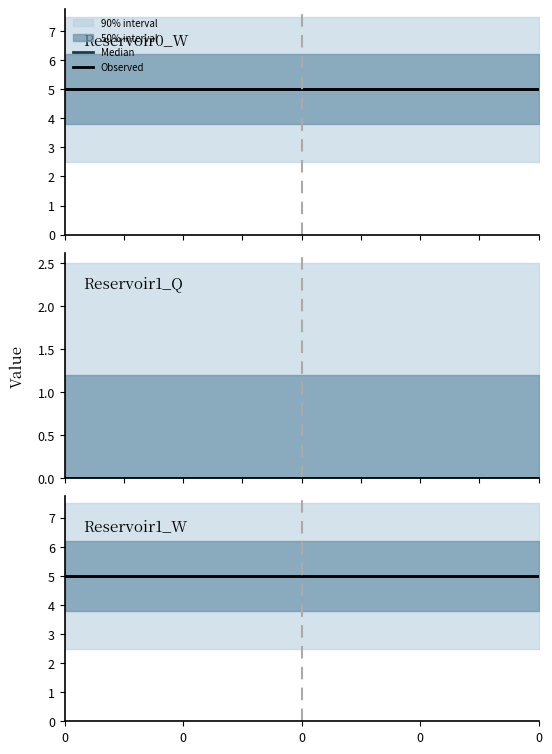

True or false: Reservoir1_Q and Reservoir1_W cross at least once.

False